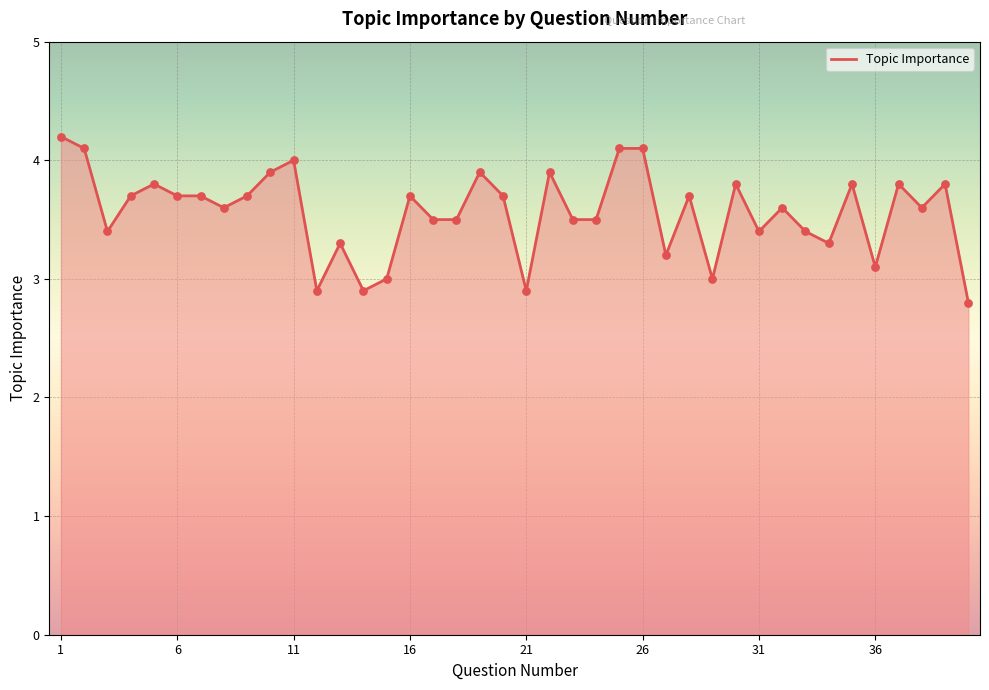

What is the smallest value displayed?

2.8